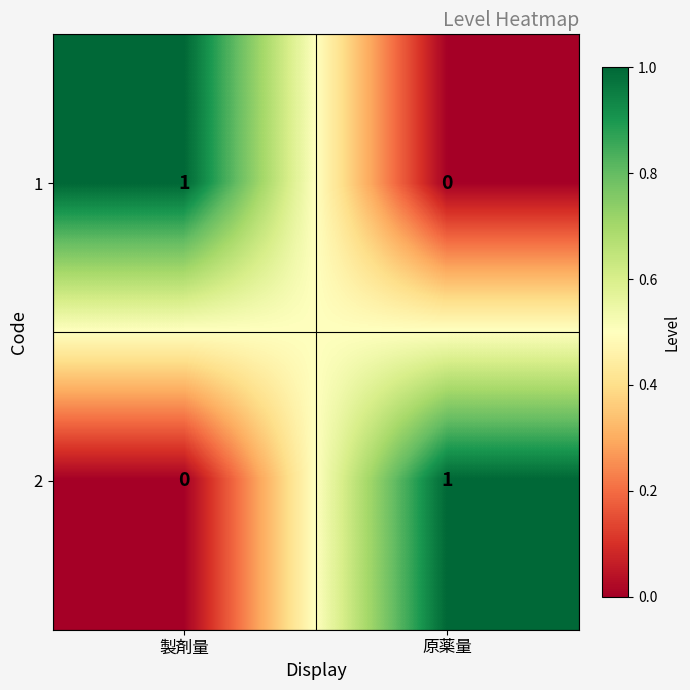

At 製剤量, list the series in order from largest to smallest.

1, 2